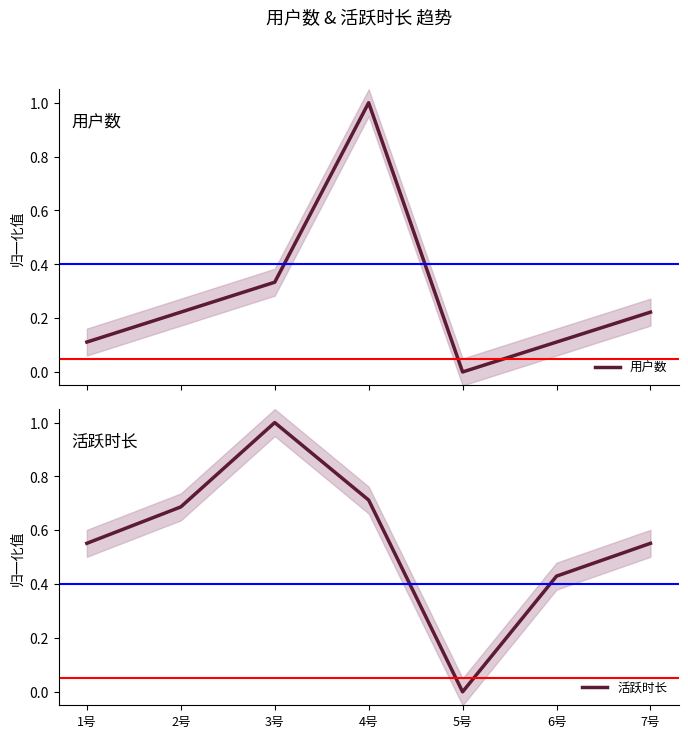

What is the total value across all series at 3号?

1.3